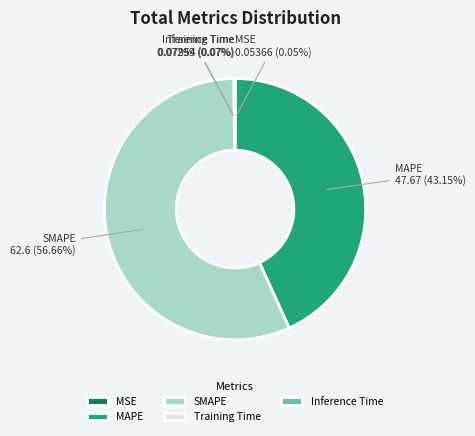

Which slice is the largest?

SMAPE